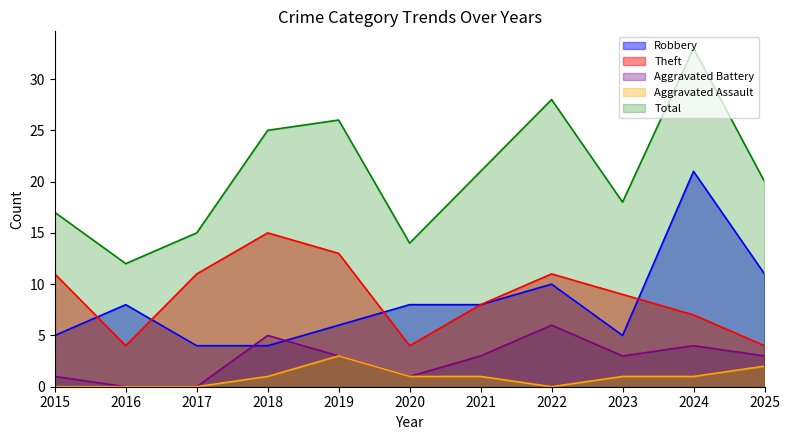

Between 2015 and 2016, which series saw the biggest shift?

Theft